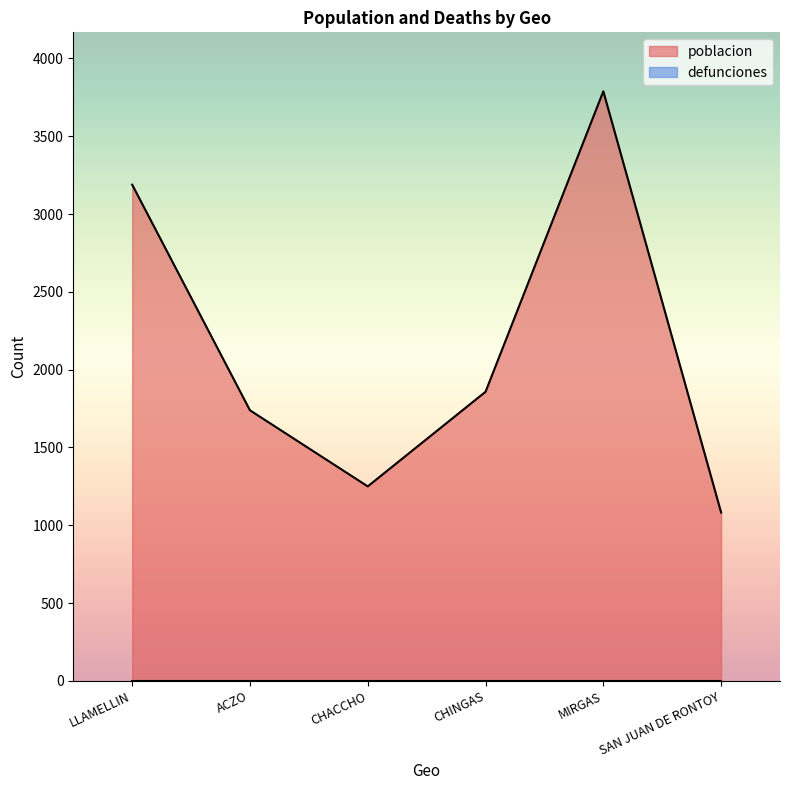

Reading left to right, extract all data points from this chart.

LLAMELLIN=3189	ACZO=1739	CHACCHO=1250	CHINGAS=1858	MIRGAS=3789	SAN JUAN DE RONTOY=1082